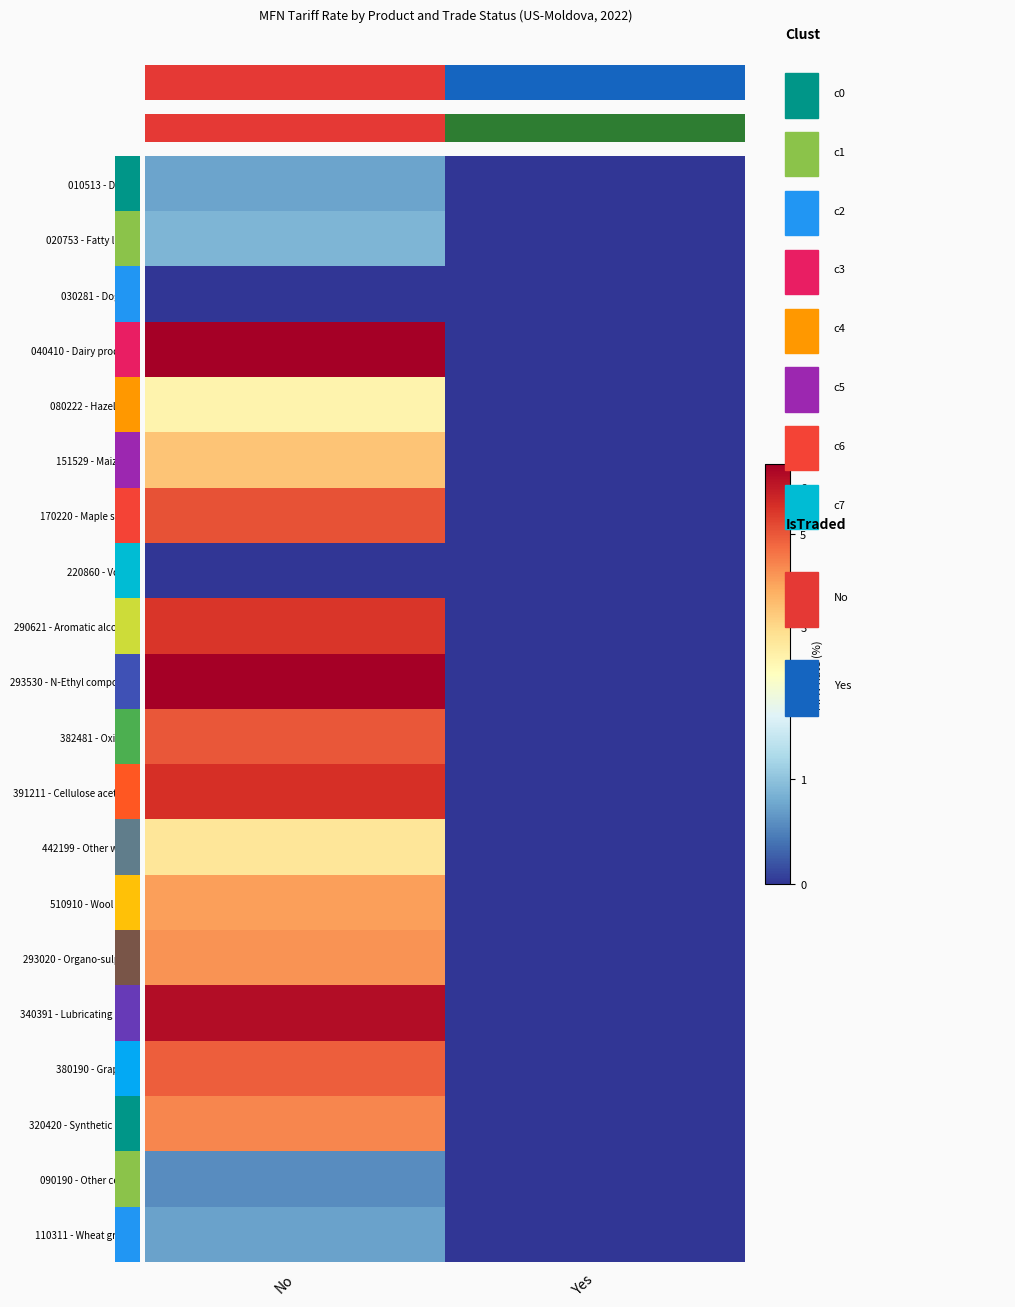

Reading right to left, extract all data points from this chart.

010513 - Ducks: Yes=0.0	No=0.7
020753 - Fatty livers: Yes=0.0	No=0.9
030281 - Dogfish: Yes=0.0	No=0.0
040410 - Dairy produce: Yes=0.0	No=45.2
080222 - Hazelnuts: Yes=0.0	No=2.3
151529 - Maize oil: Yes=0.0	No=3.4
170220 - Maple sugar: Yes=0.0	No=5.1
220860 - Vodka: Yes=0.0	No=0.0
290621 - Aromatic alcohols: Yes=0.0	No=5.5
293530 - N-Ethyl compound: Yes=0.0	No=6.5
382481 - Oxirane: Yes=0.0	No=5.0
391211 - Cellulose acetates: Yes=0.0	No=5.6
442199 - Other wood: Yes=0.0	No=2.7
510910 - Wool yarn: Yes=0.0	No=4.0
293020 - Organo-sulphur: Yes=0.0	No=4.2
340391 - Lubricating prep: Yes=0.0	No=6.2
380190 - Graphite: Yes=0.0	No=4.9
320420 - Synthetic dyes: Yes=0.0	No=4.3
090190 - Other coffee: Yes=0.0	No=0.6
110311 - Wheat groats: Yes=0.0	No=0.7